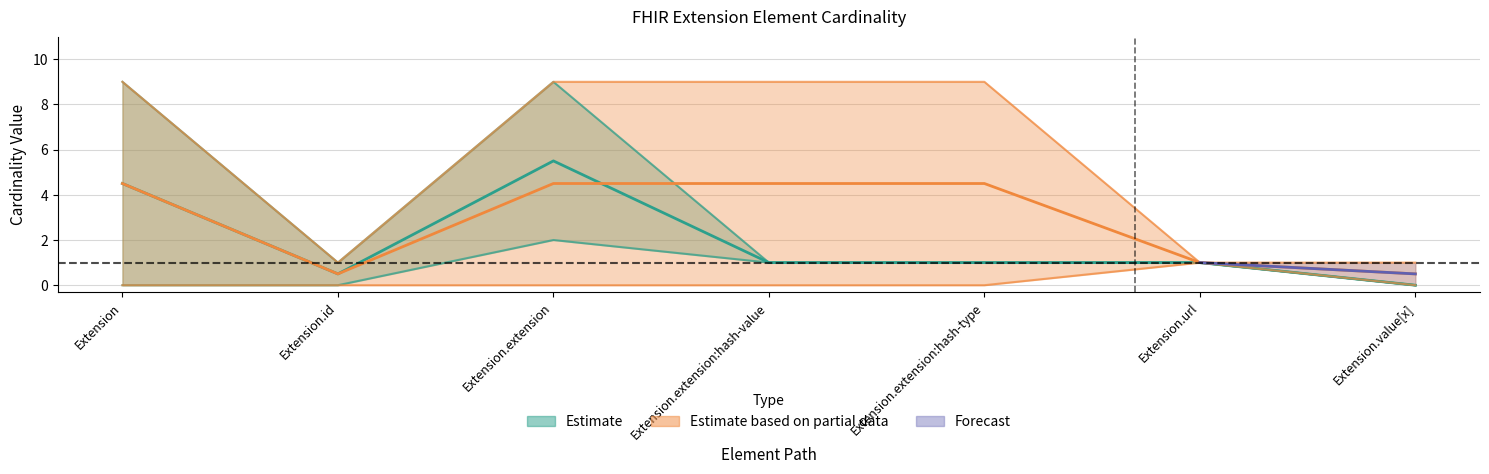

Reading left to right, what are all the values shown in this chart?

Estimate: Extension=4.5	Extension.id=0.5	Extension.extension=5.5	Extension.extension:hash-value=1.0	Extension.extension:hash-type=1.0	Extension.url=1.0	Extension.value[x]=0.0
Estimate based on partial data: Extension=4.5	Extension.id=0.5	Extension.extension=4.5	Extension.extension:hash-value=4.5	Extension.extension:hash-type=4.5	Extension.url=1.0	Extension.value[x]=0.5